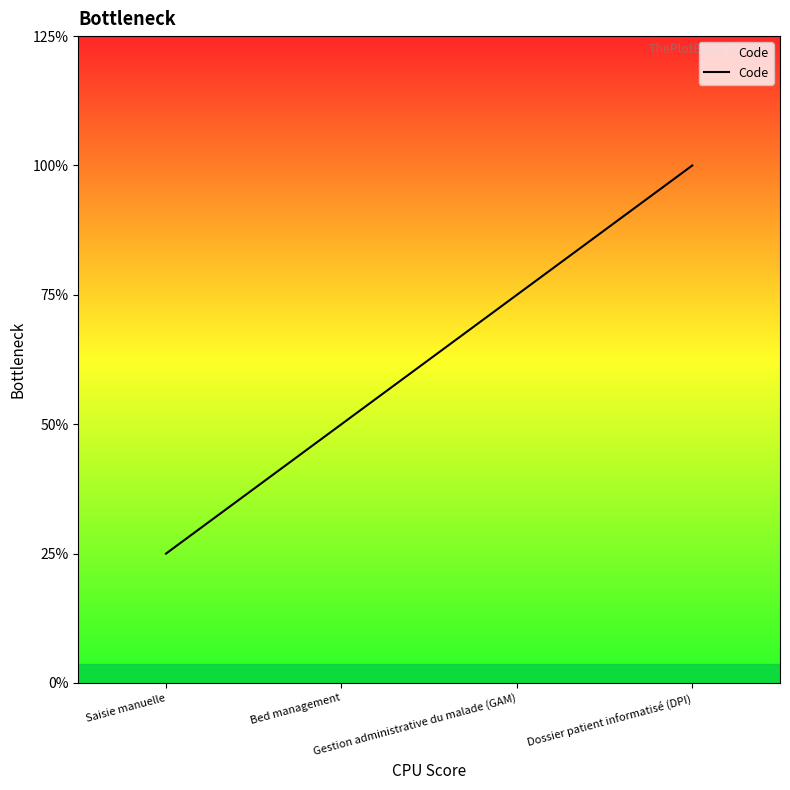

List the labels in order of value, smallest first.

Saisie manuelle, Bed management, Gestion administrative du malade (GAM), Dossier patient informatisé (DPI)